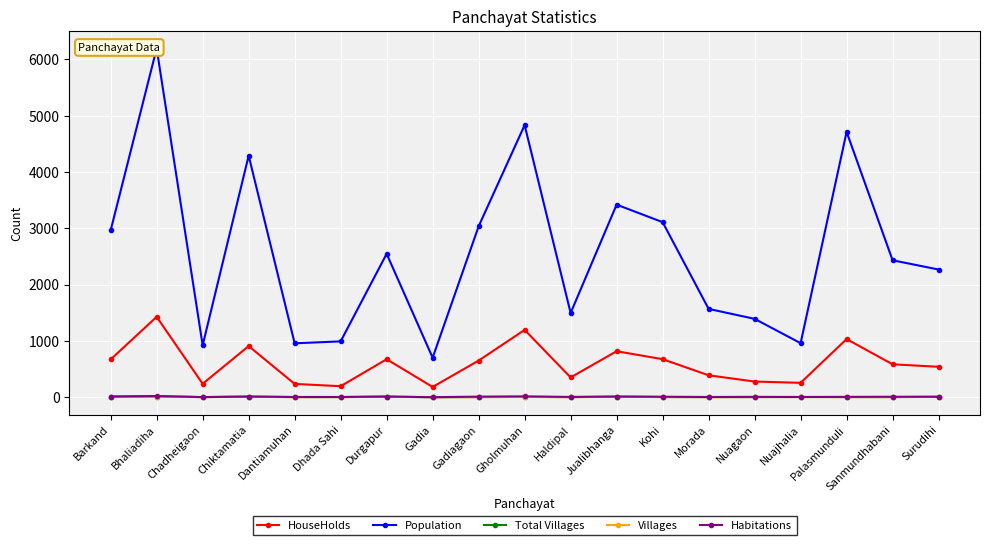

True or false: Population and HouseHolds intersect in this chart.

False